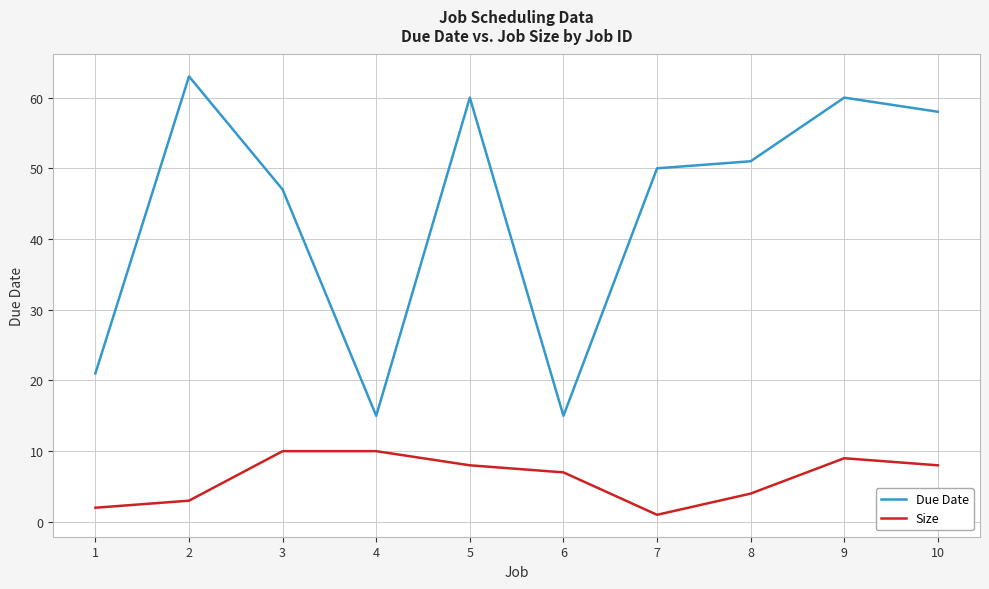

Which category has the highest value in the Due Date series?

2